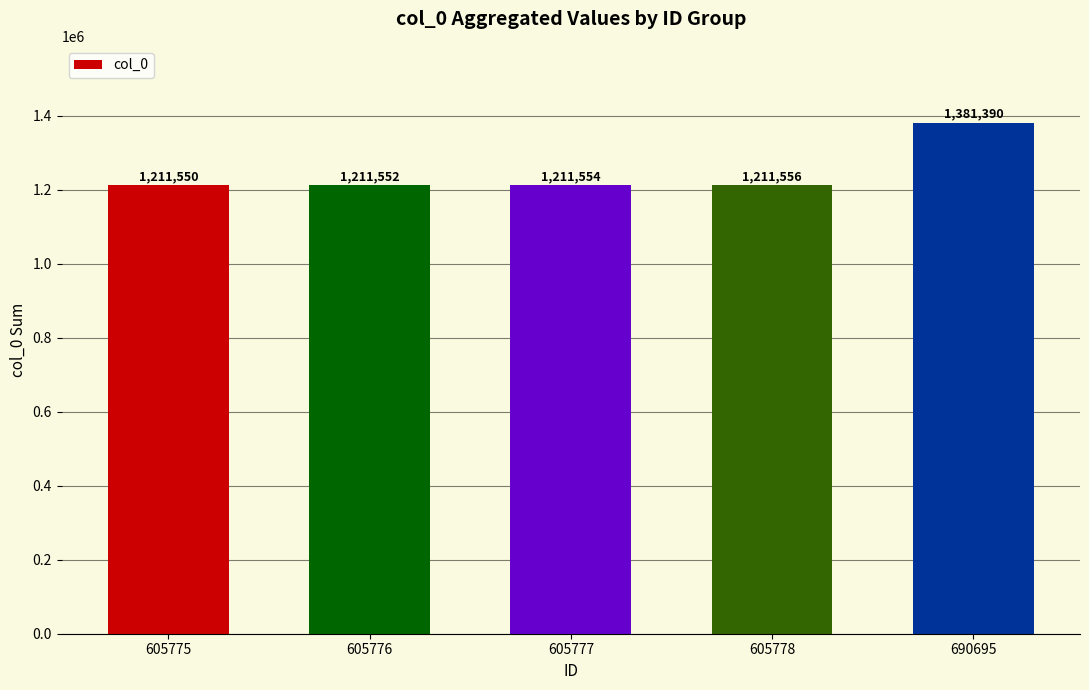

Rank the categories by value from lowest to highest.

605775, 605776, 605777, 605778, 690695